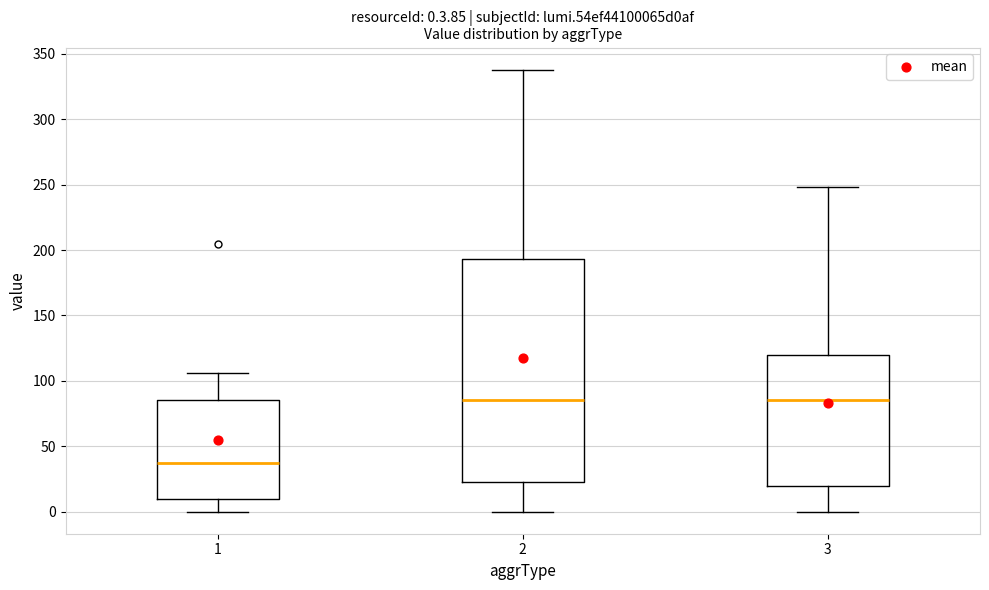

Comparing the boxes themselves (not the whiskers), which one is the tallest?

2